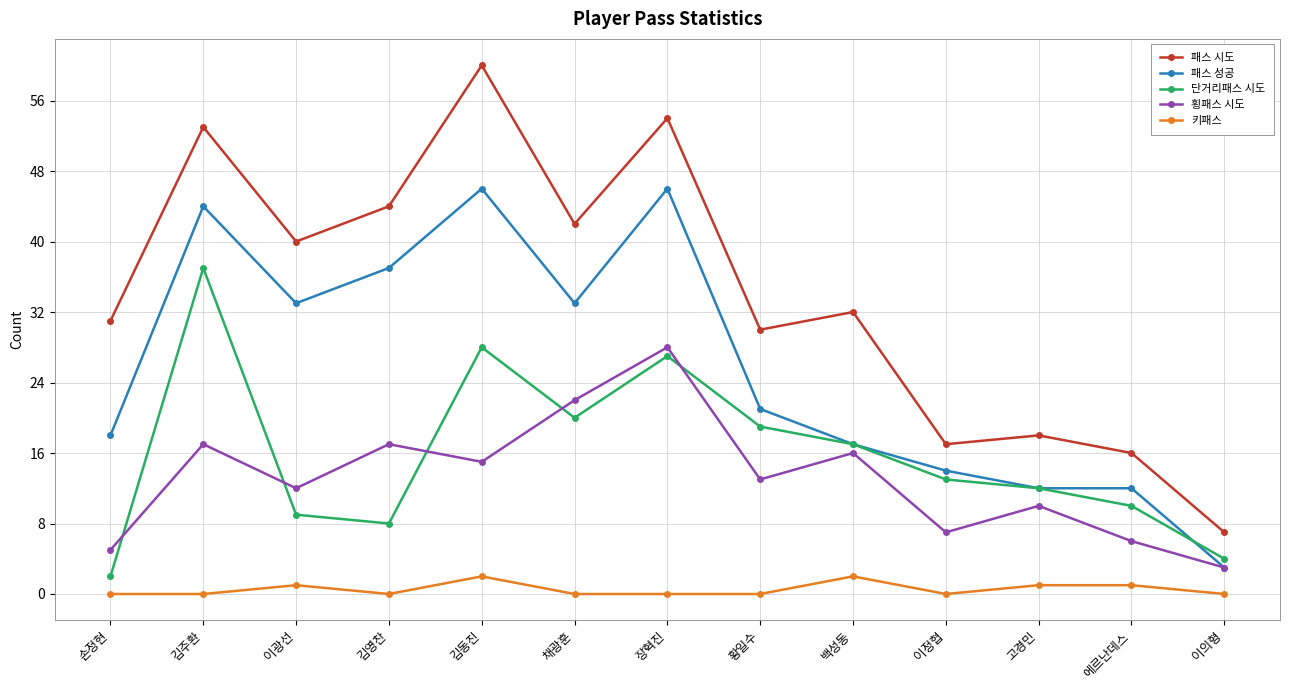

What is the label of the 13th point from the left?

이의형